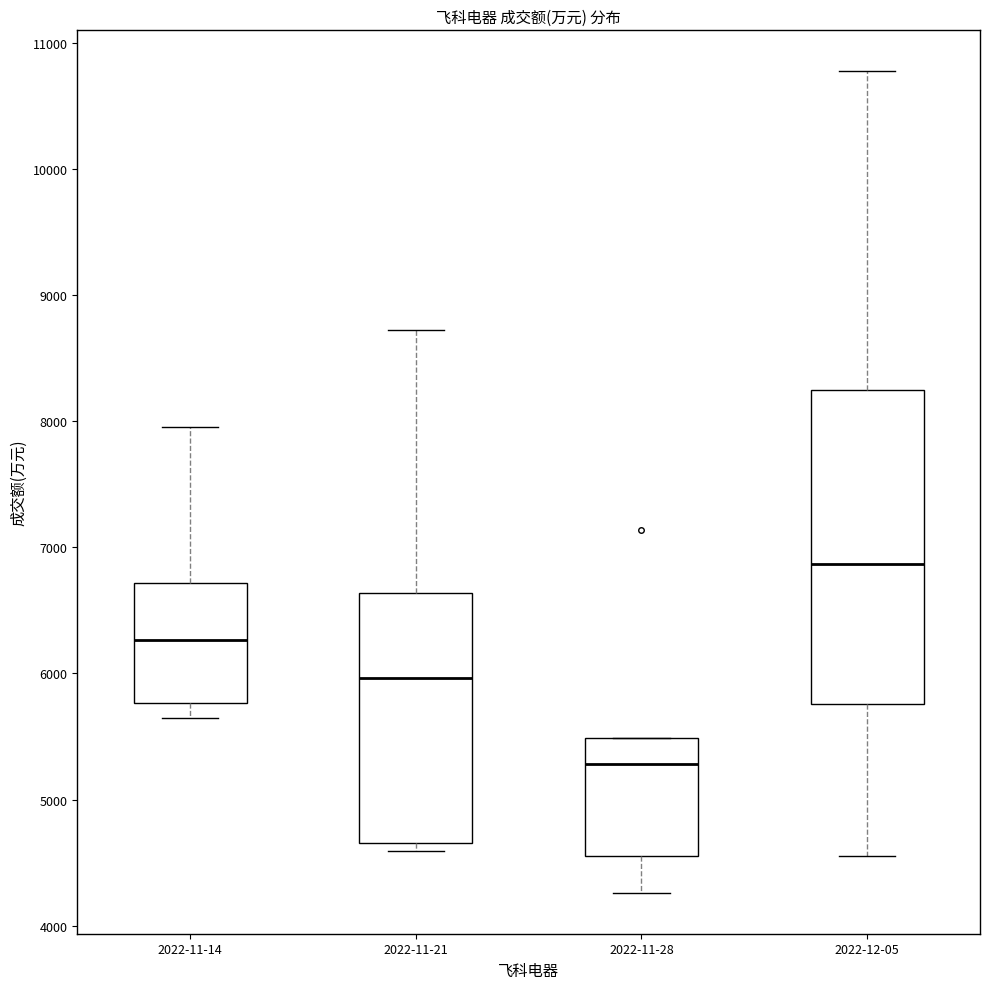

Which box's median line is the lowest?

2022-11-28